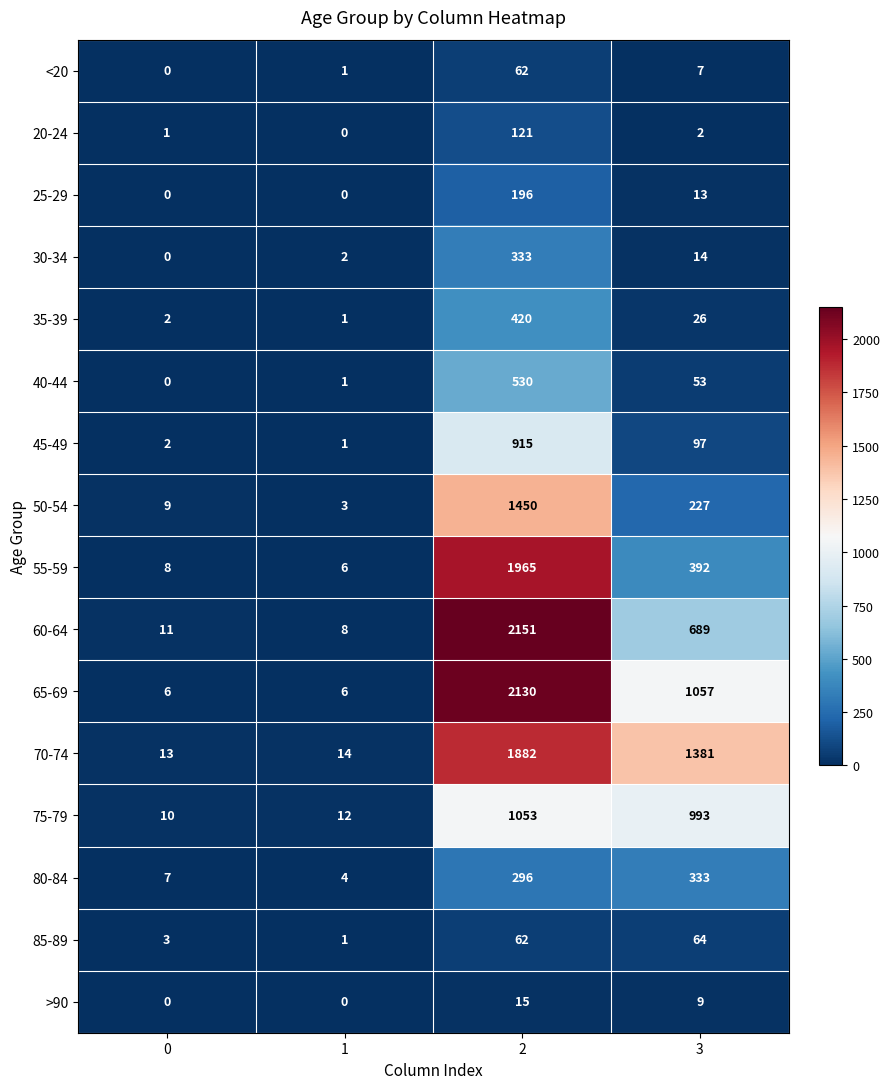

What is the sum of all 80-84 values?

640